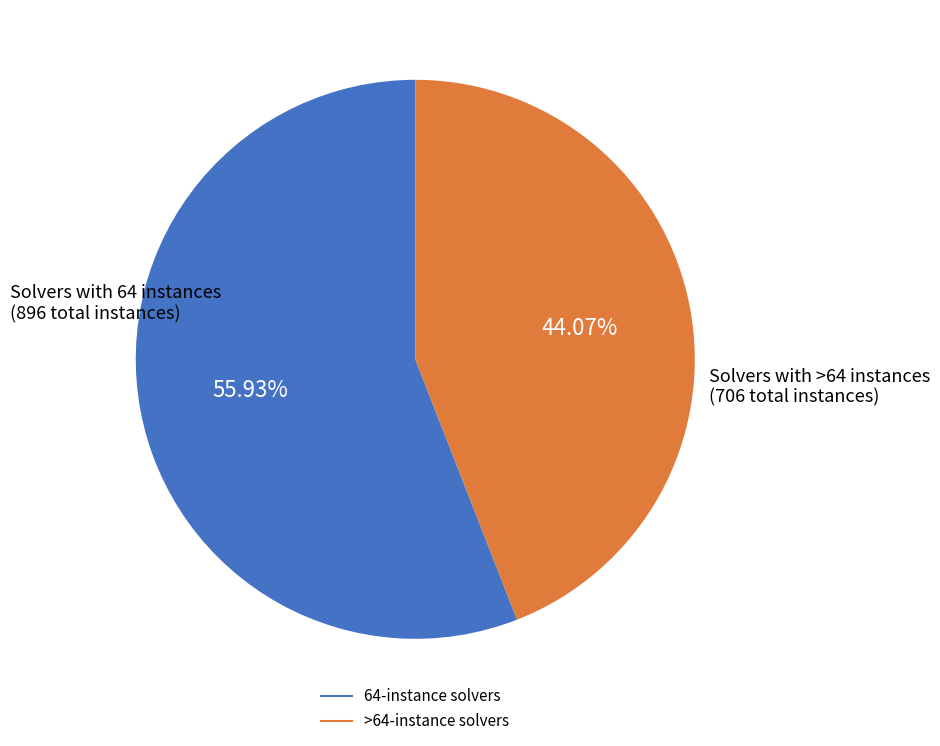

Is there any slice that represents more than half of the pie?

Yes